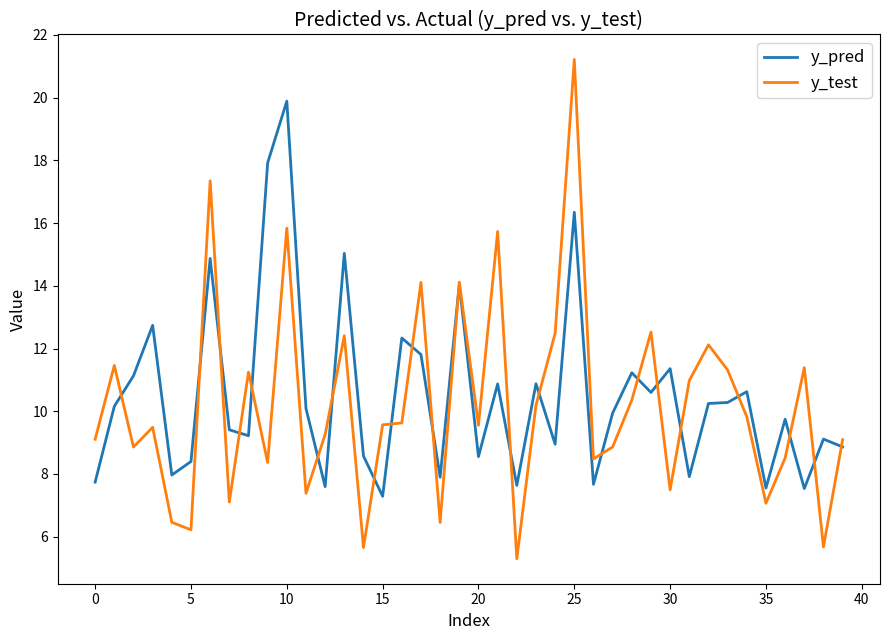

Which series has the widest spread of values?

y_test